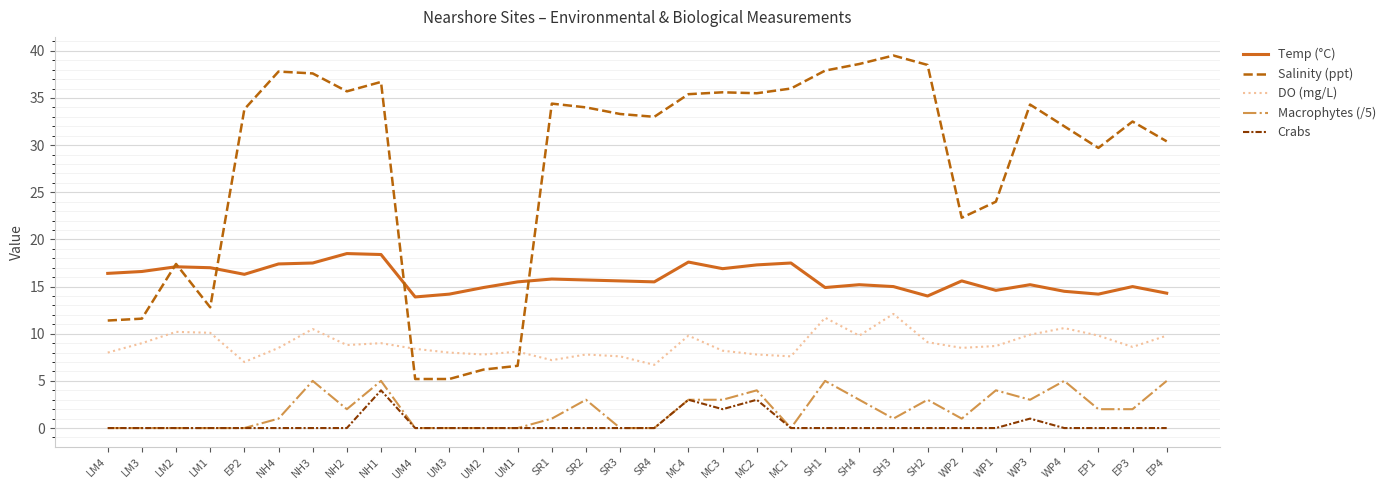

Is the value of Crabs at SR1 greater than the value of Macrophytes (/5) at SH2?

No